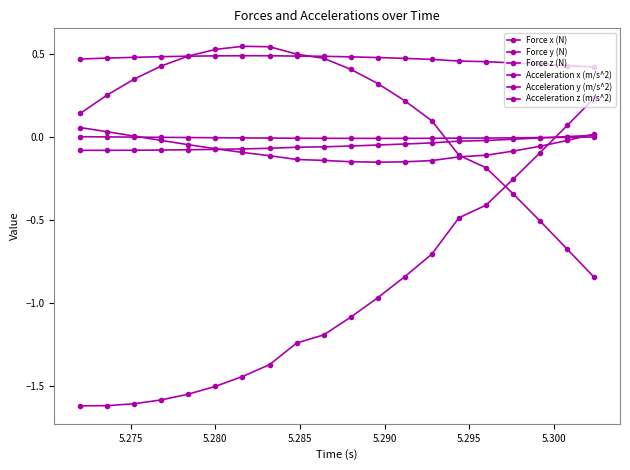

Is this an area chart (filled region under the line)?

No